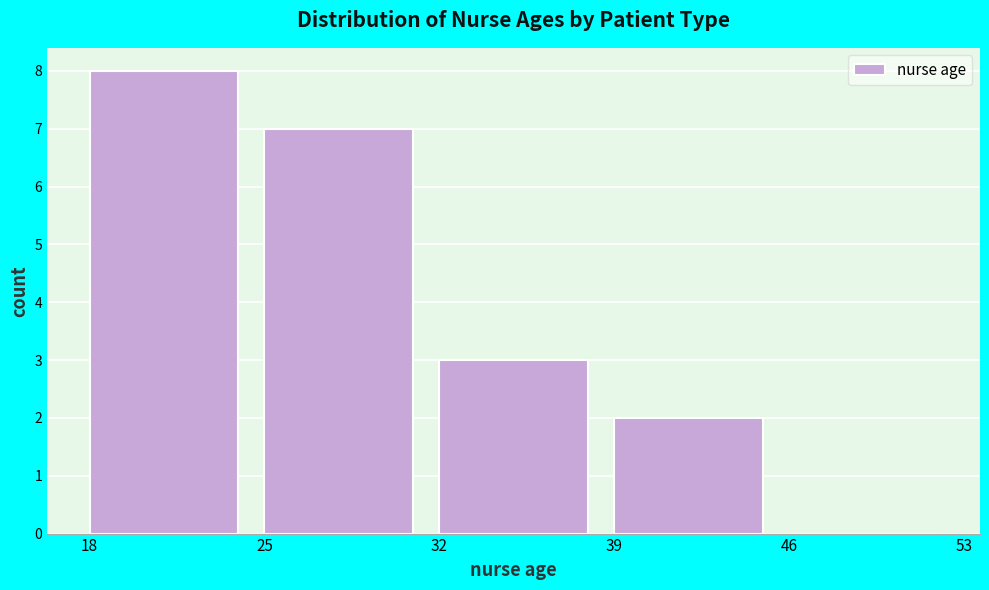

Reading left to right, list every bar in this chart as the range it spans on the x-axis followed by its height. The values are not printed on the chart, so give them approximately, as read against the axis.

18 to 25: 8
25 to 32: 7
32 to 39: 3
39 to 46: 2
46 to 53: 0